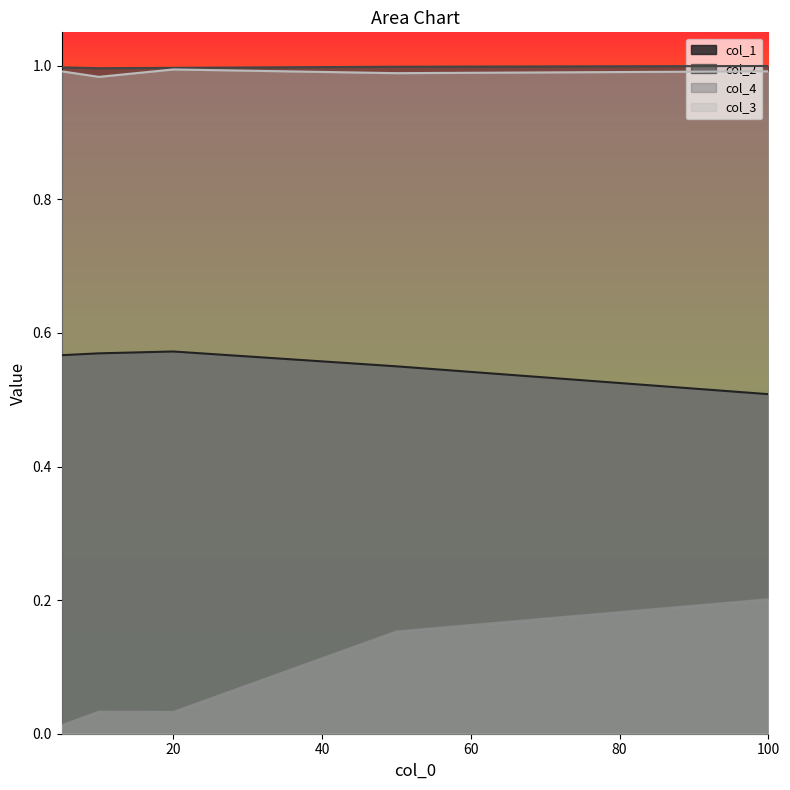

The value of col_3 at 5 is 0.6. True or false?

False